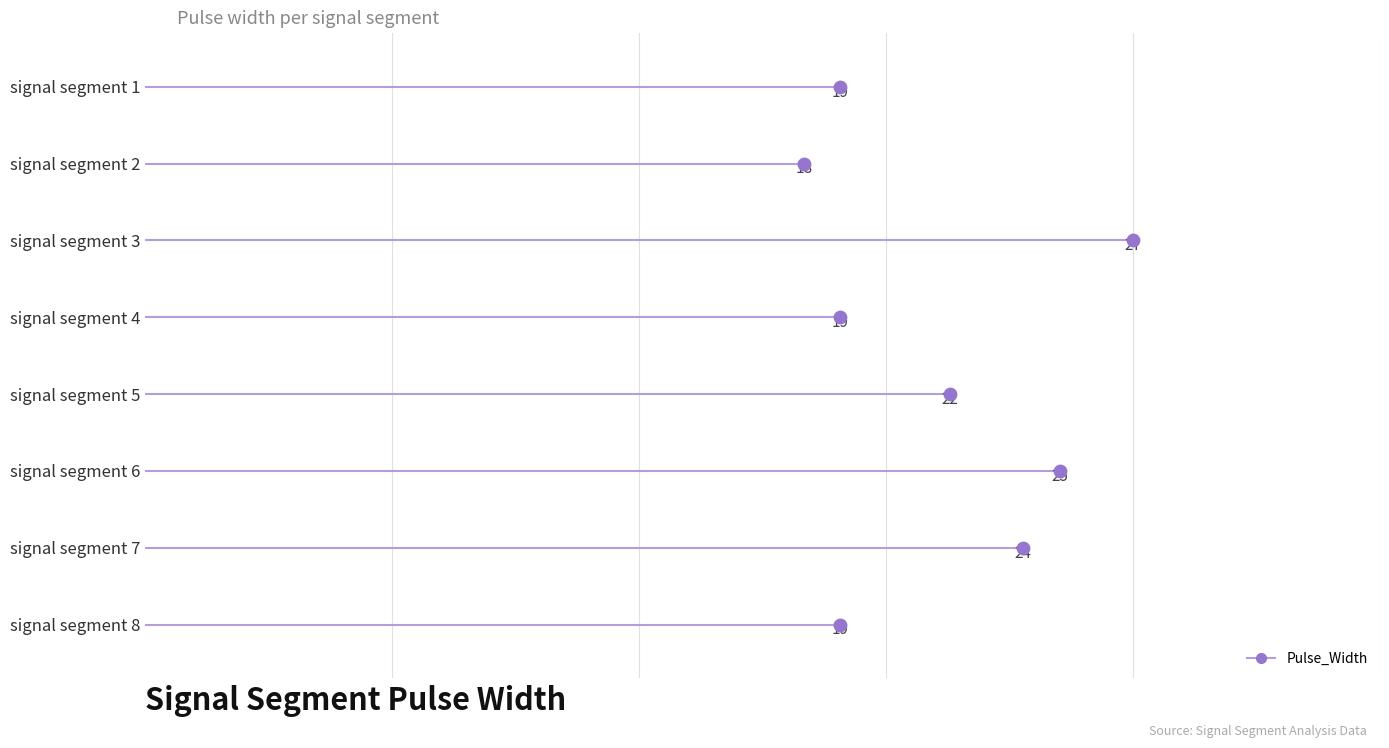

What is the ratio of the value at signal segment 2 to the value at signal segment 4?

0.9